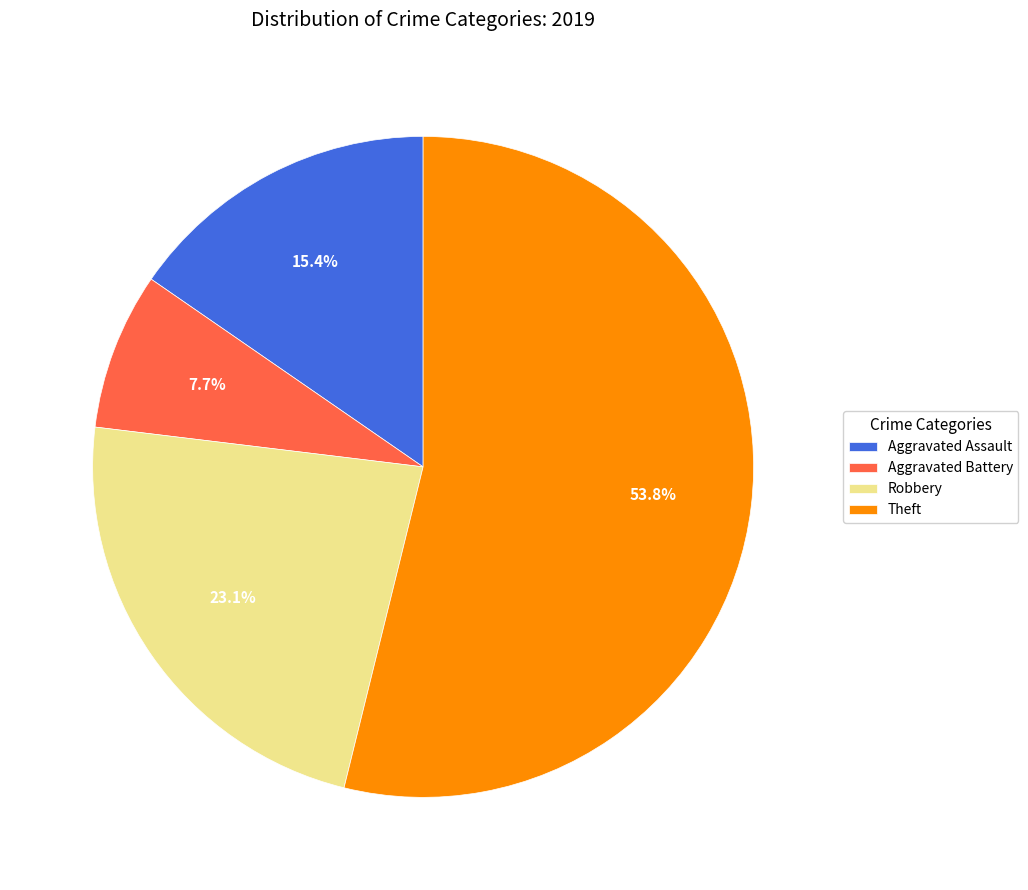

What percentage is NOT represented by Aggravated Battery?

92.3%